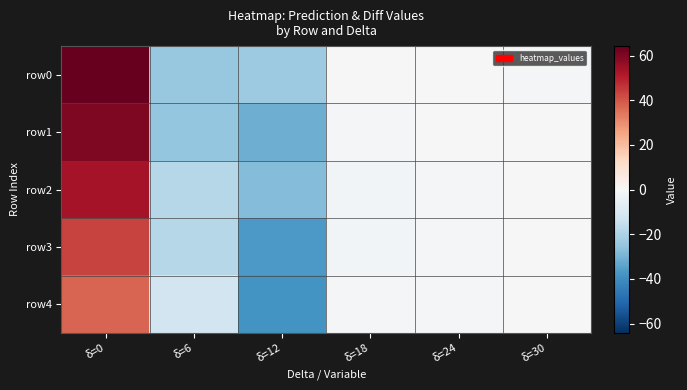

Which label corresponds to the smallest value in the chart?

δ=12